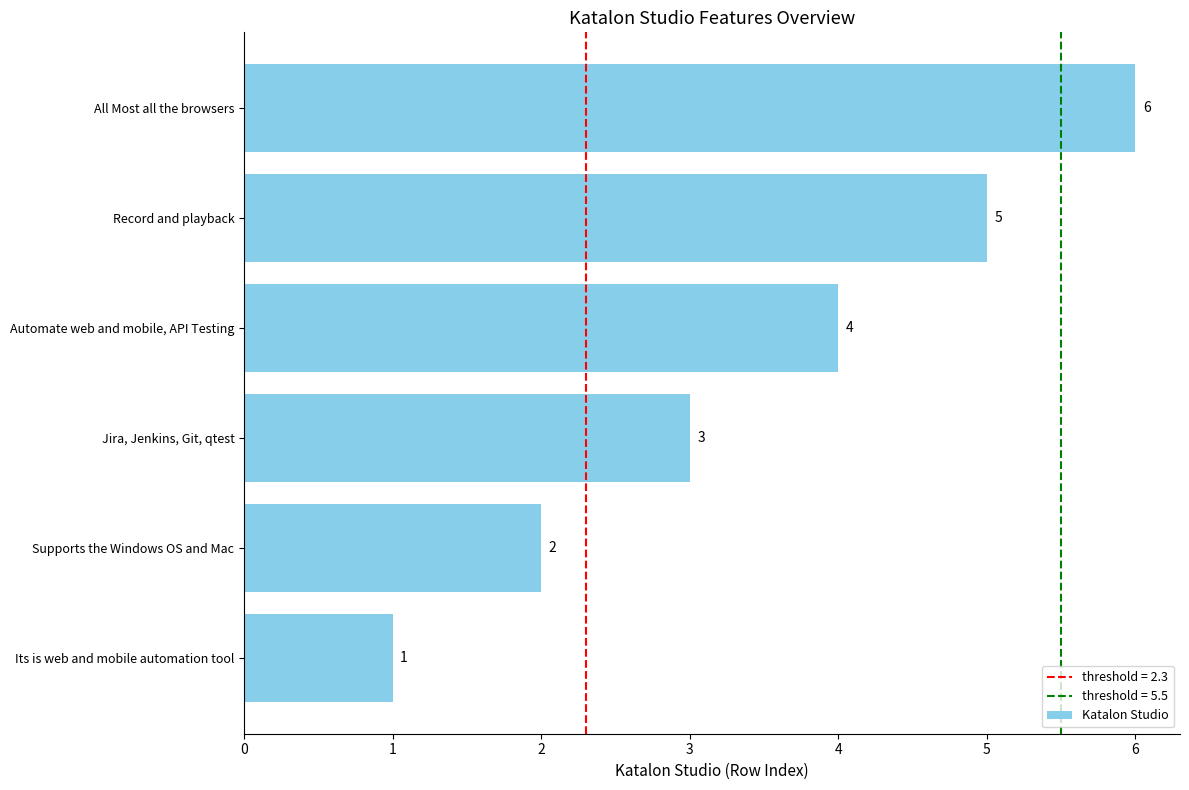

What is the minimum value shown in the chart?

1